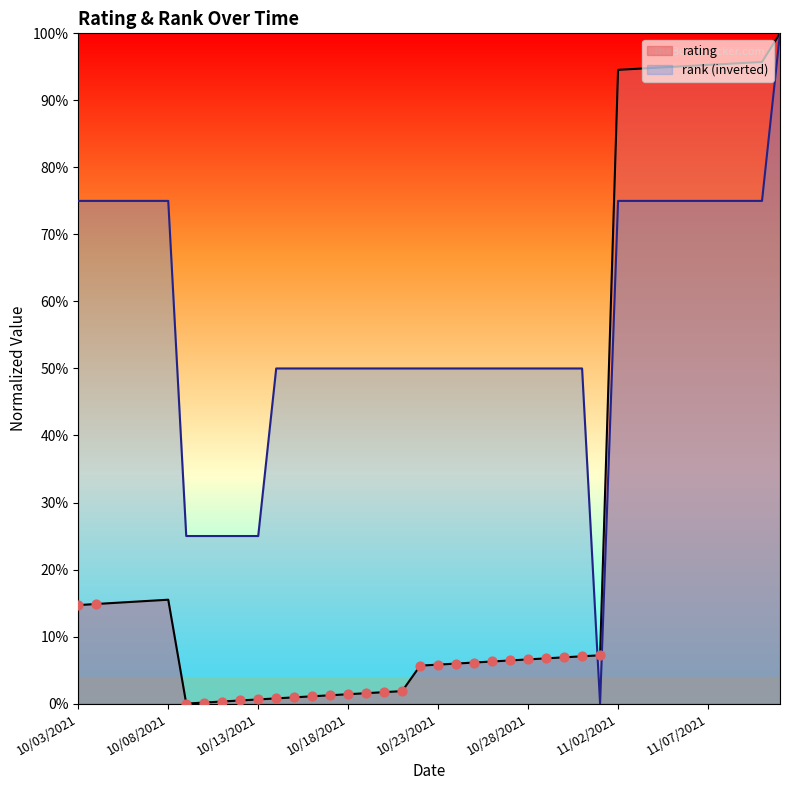

Which series reaches the maximum Y coordinate?

rating